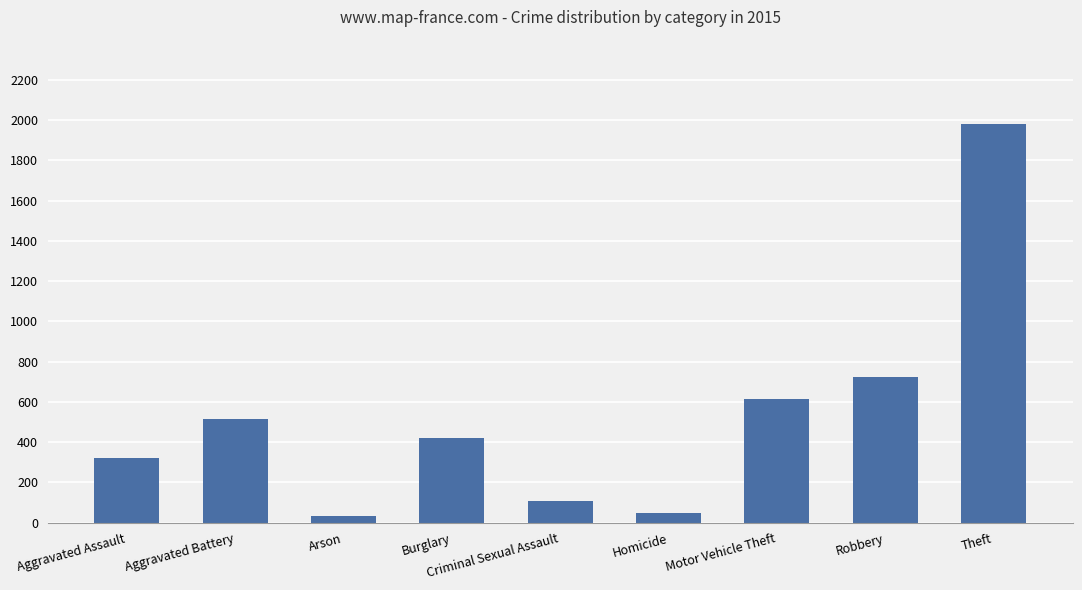

Reading left to right, list all the values displayed in this chart.

Aggravated Assault=323	Aggravated Battery=515	Arson=35	Burglary=421	Criminal Sexual Assault=105	Homicide=50	Motor Vehicle Theft=614	Robbery=726	Theft=1981